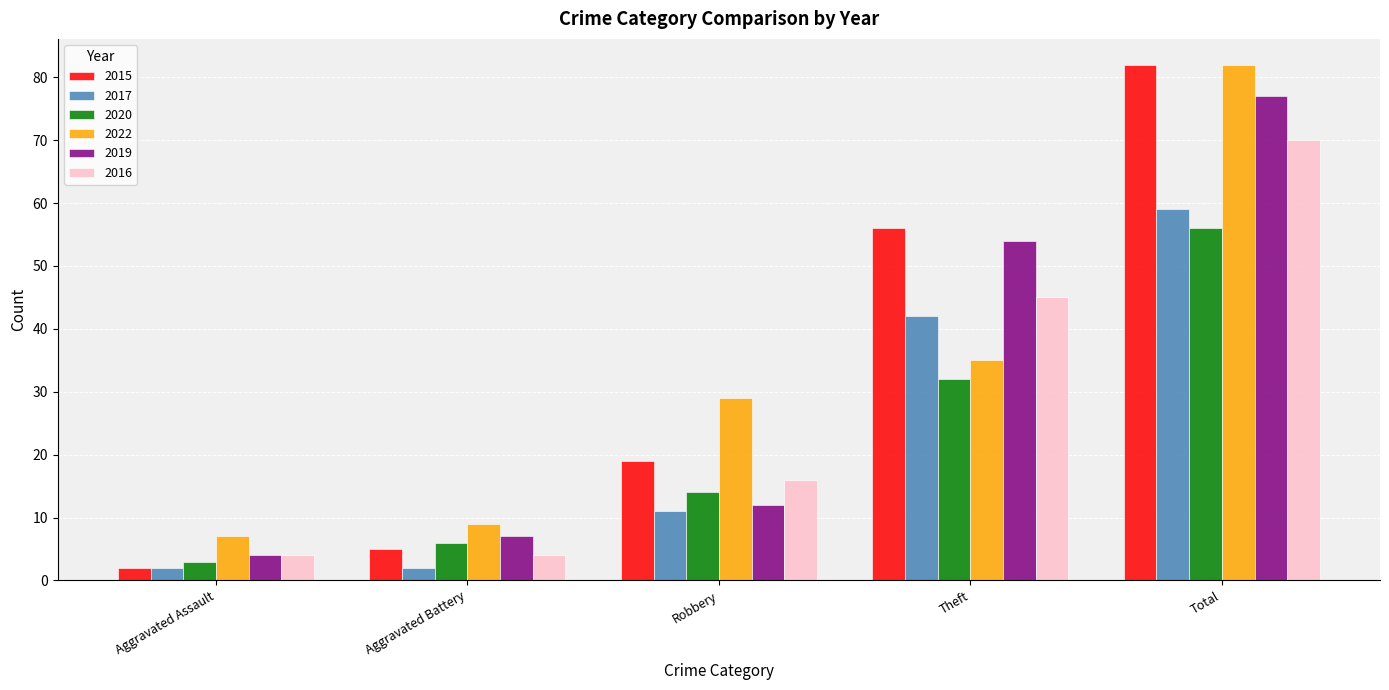

How many groups of bars are there?

5